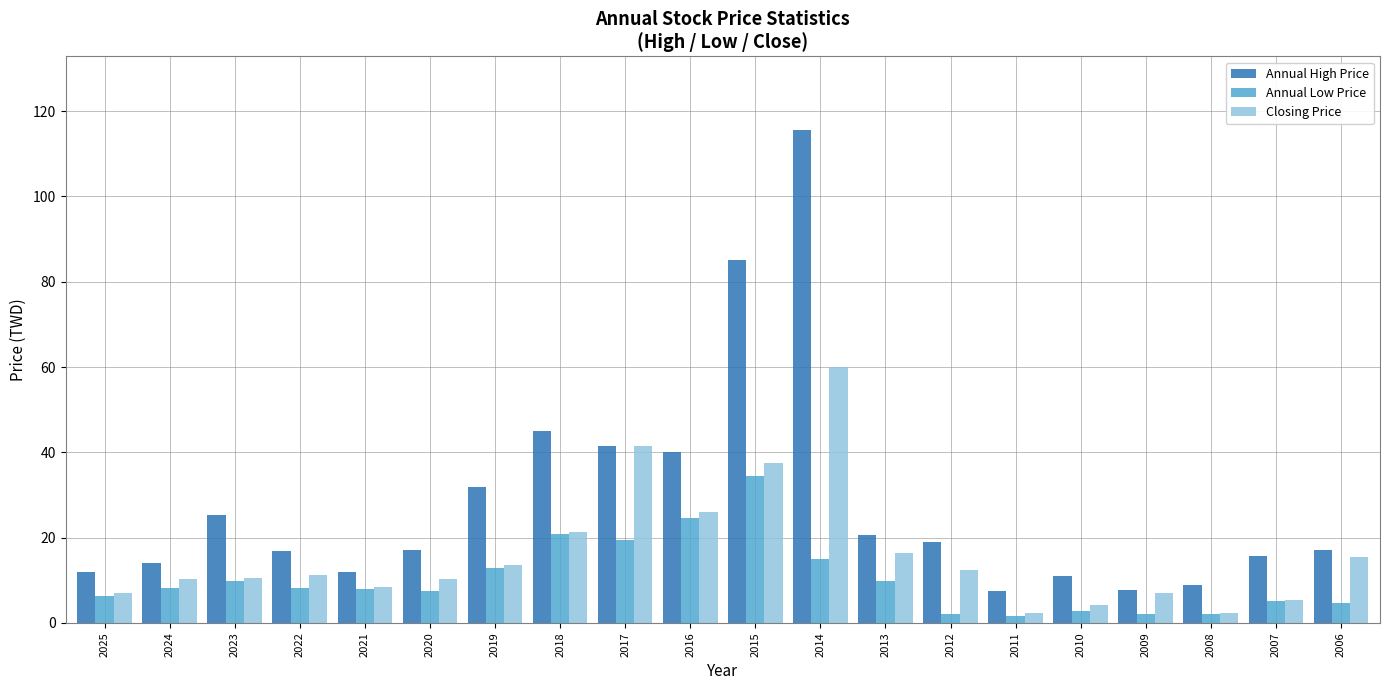

Is the value of Annual Low Price at 2019 greater than the value of Closing Price at 2014?

No